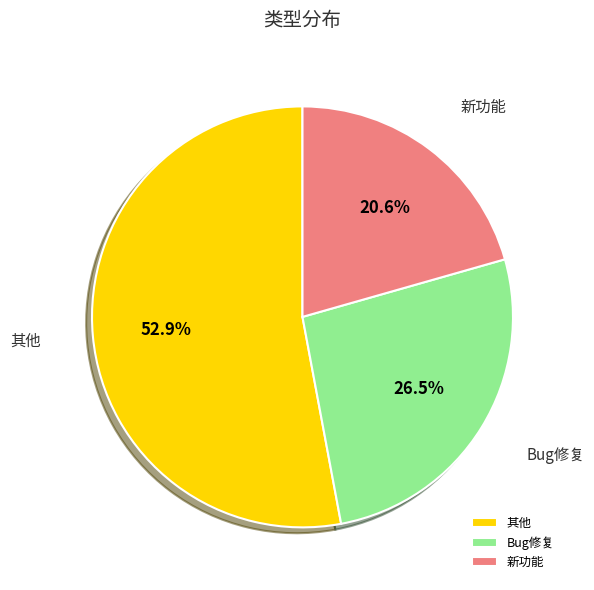

To the nearest percent, what is the combined percentage of 其他 and Bug修复?

79%